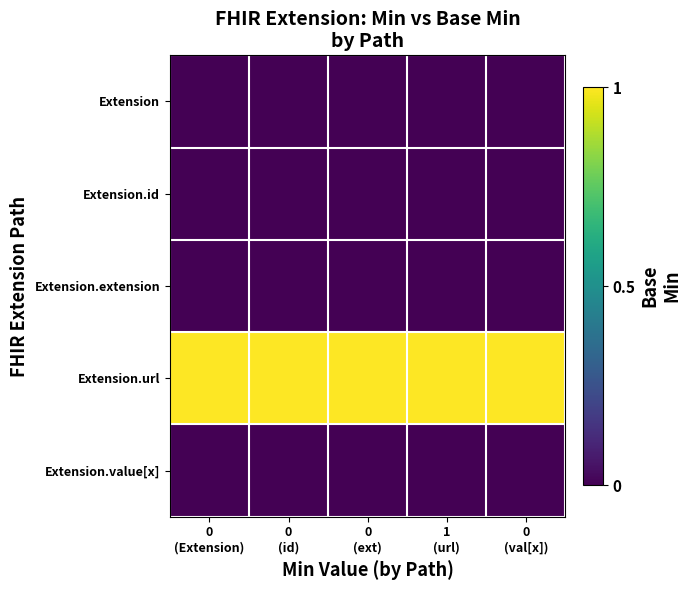

How many categories are shown in the chart?

5